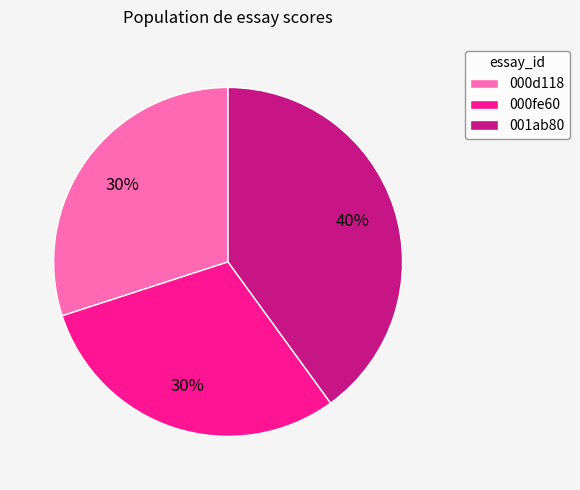

Is the sum of 000fe60 and 001ab80 greater than half?

Yes